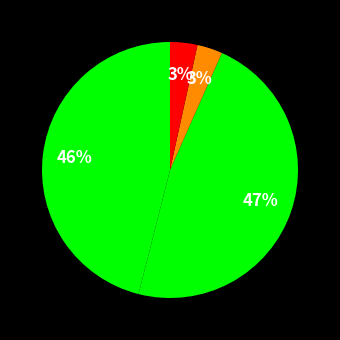

Which category has the biggest portion of the pie?

SMAPE